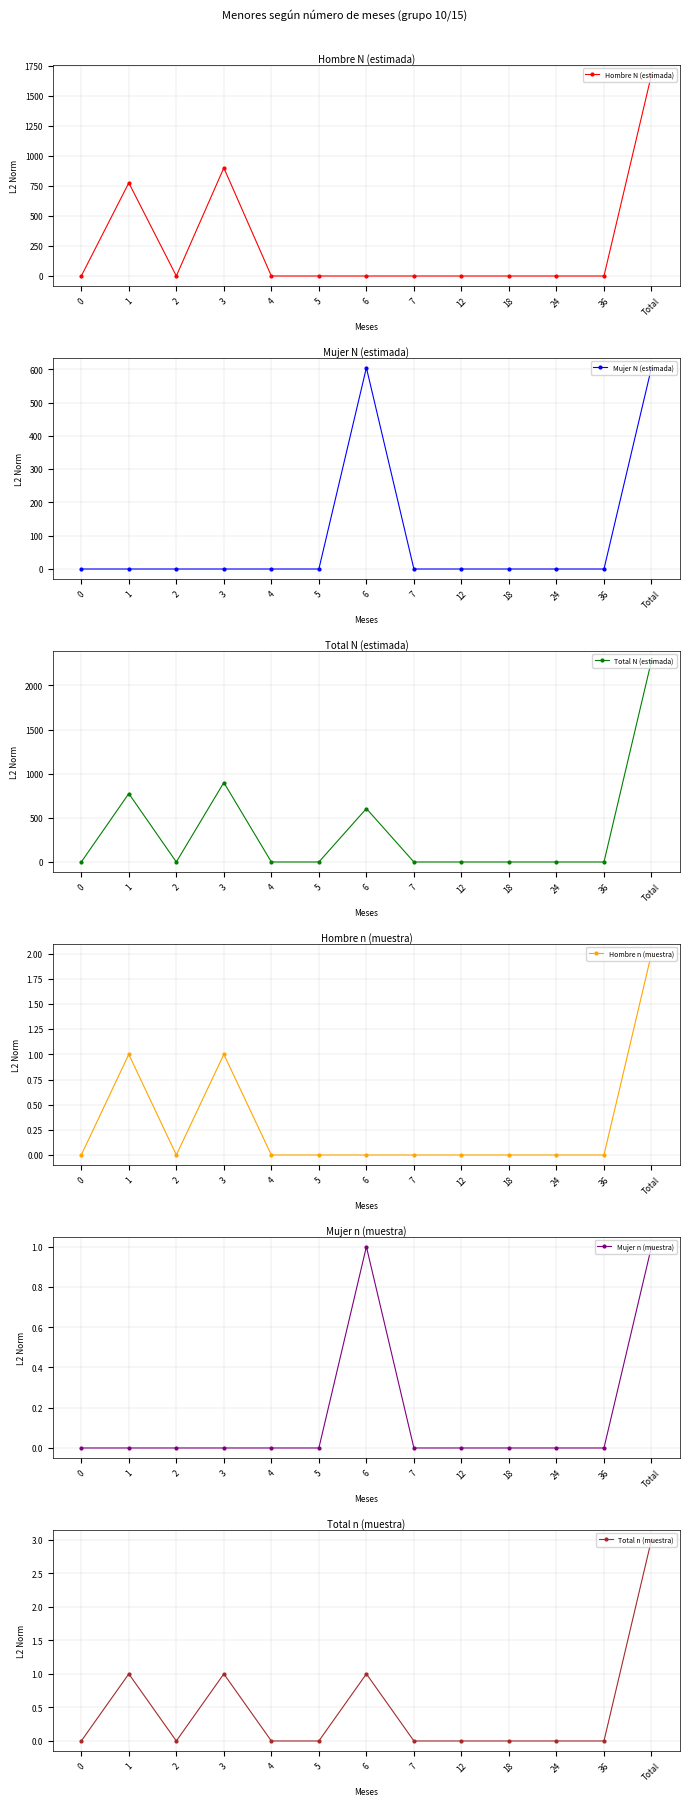

Is it true that Hombre N (estimada) equals 1162 at 0?

False